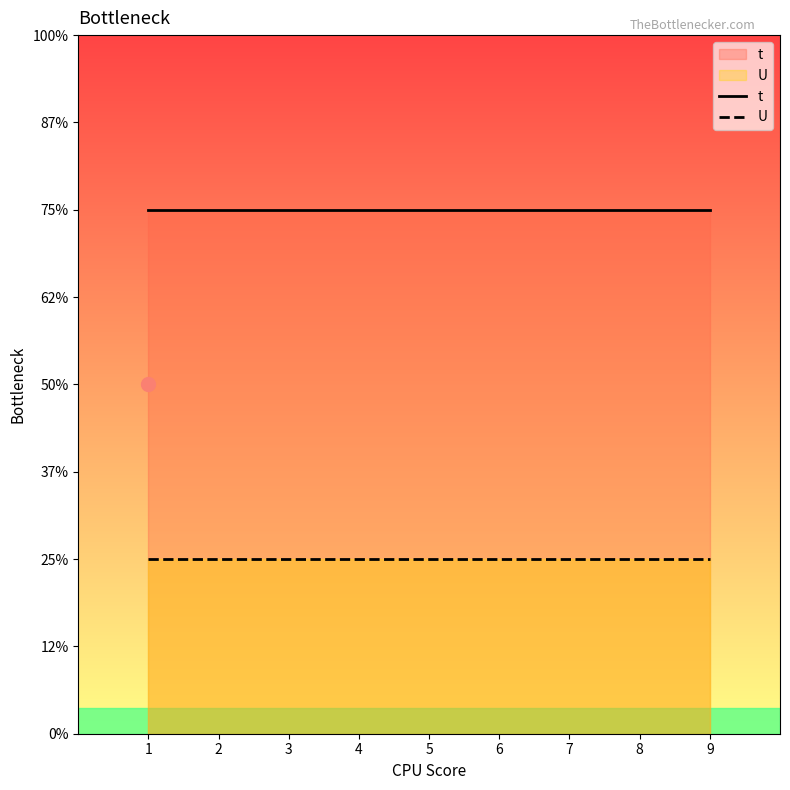

Which series changed the most between 1 and 9?

t